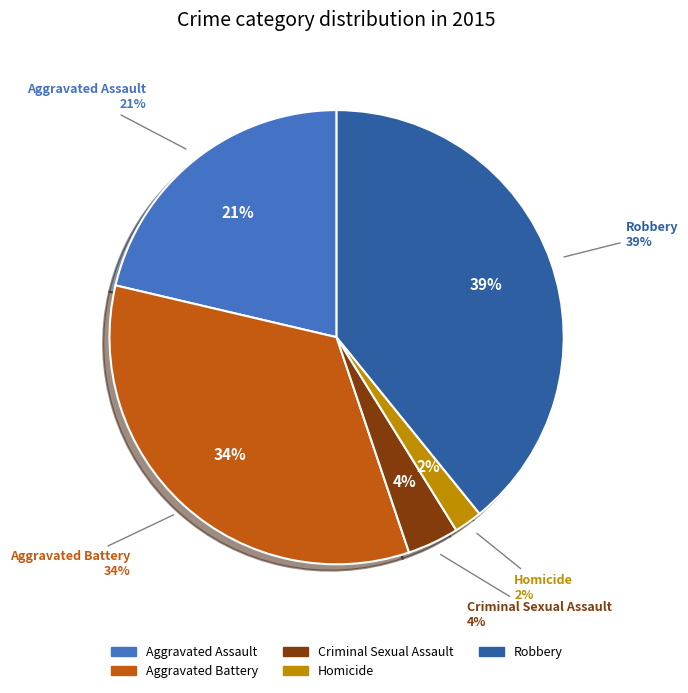

Is it true that Homicide is 2% of the pie?

True